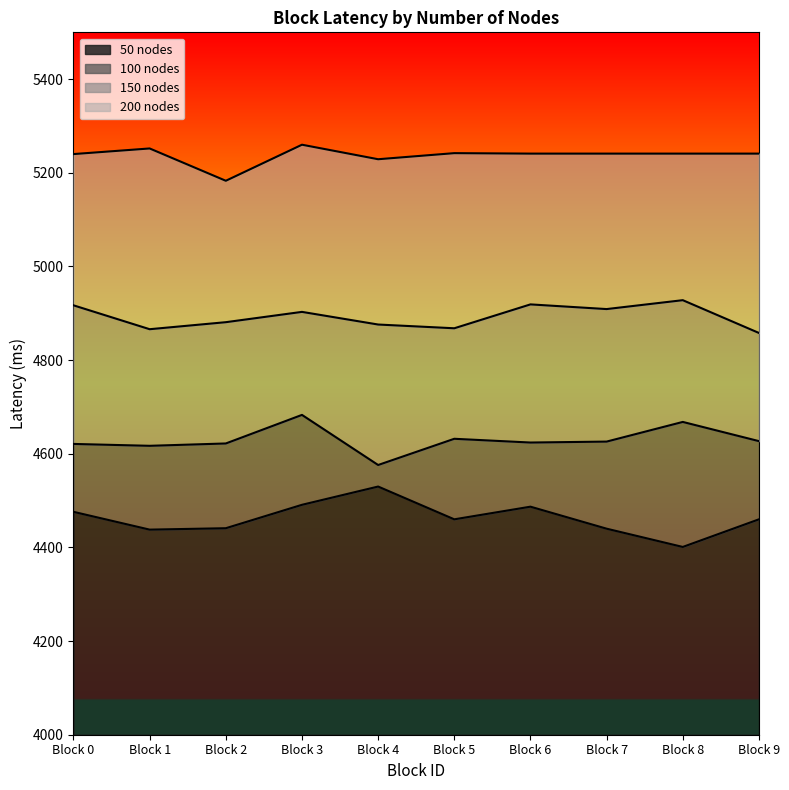

What is the lowest value of the 200 nodes series?

5183